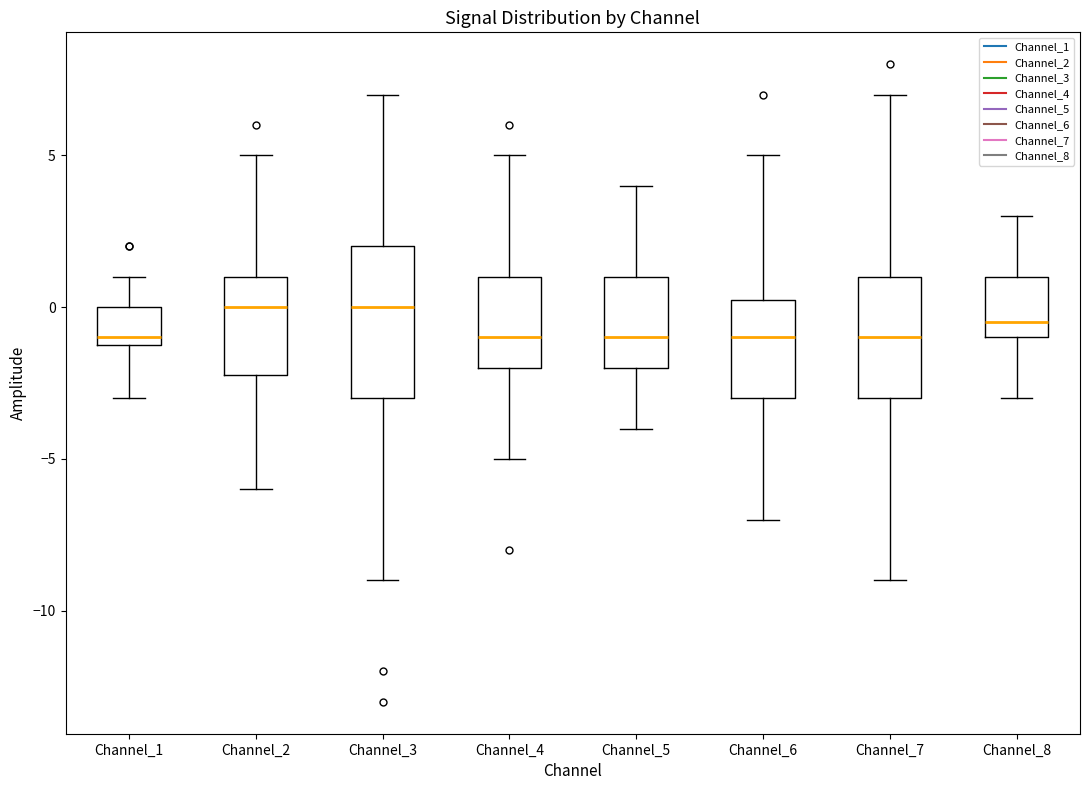

Which box is the tallest, from its lower edge to its upper edge?

Channel_3